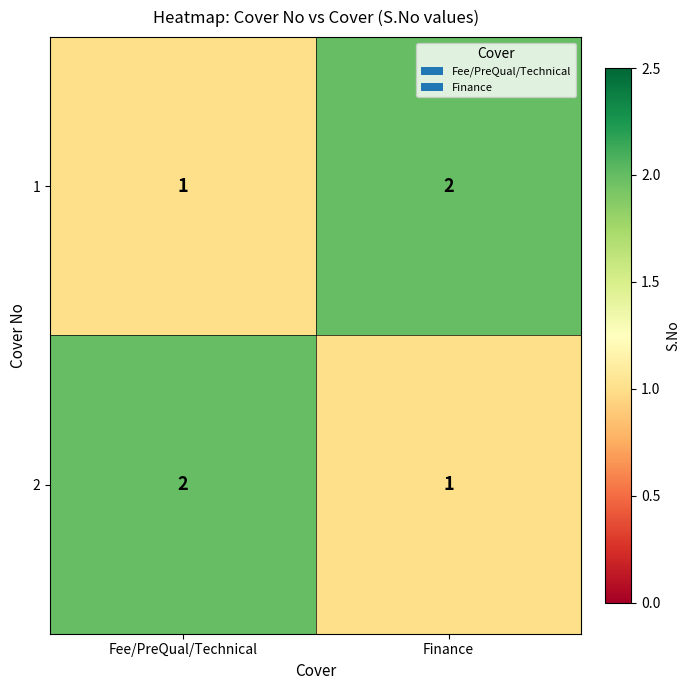

What is the smallest value displayed?

1